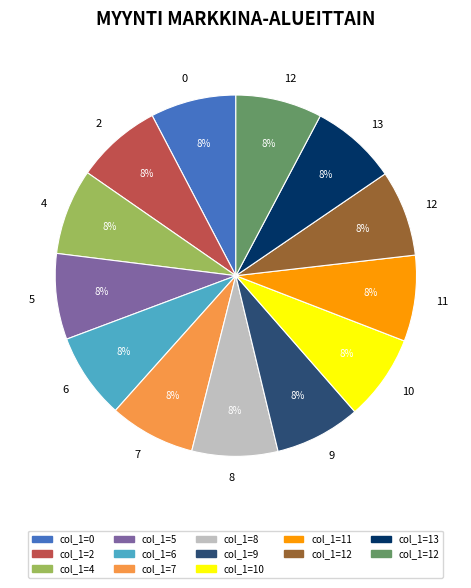

How many segments does this pie chart have?

13